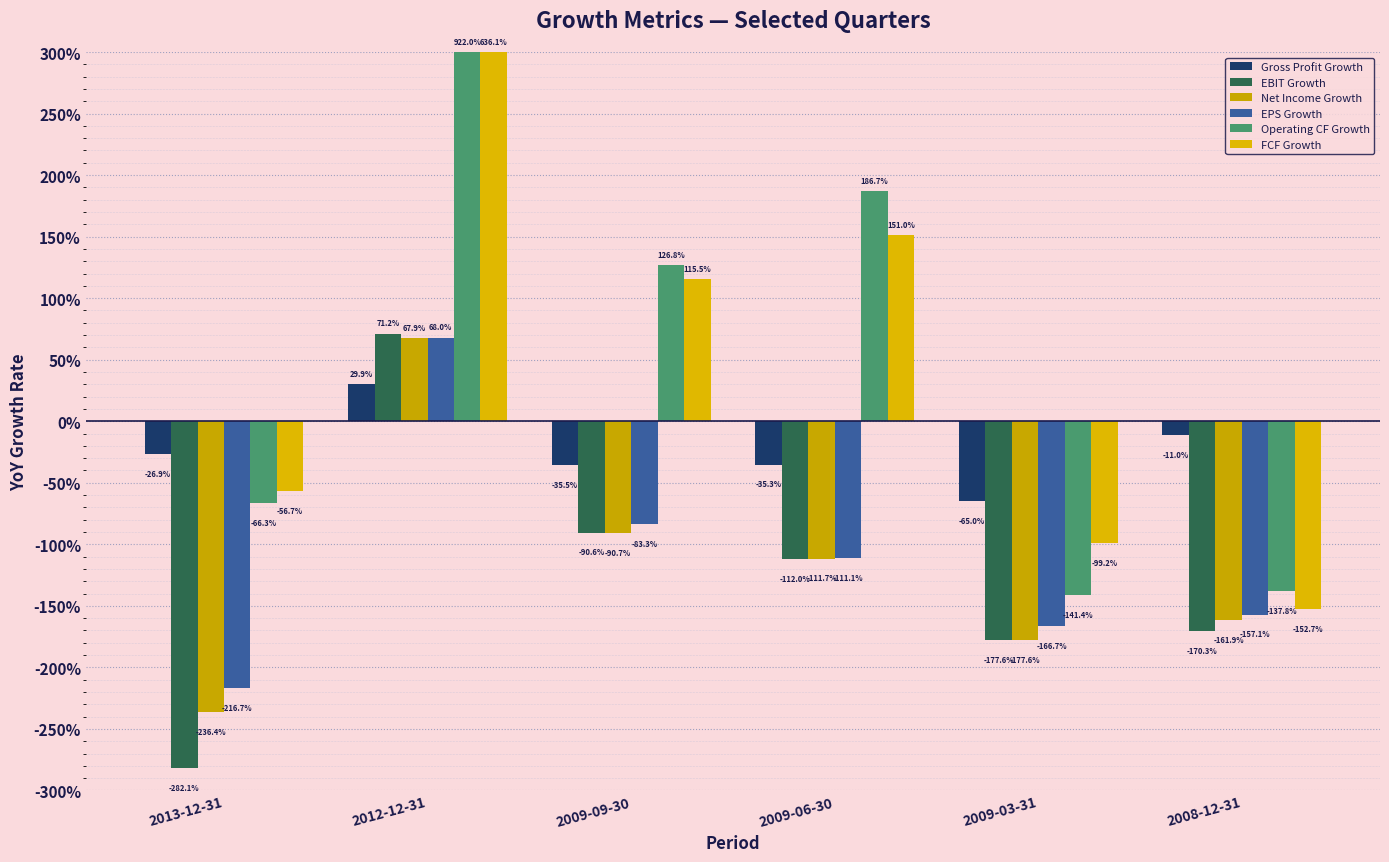

Does the chart contain any negative values?

Yes